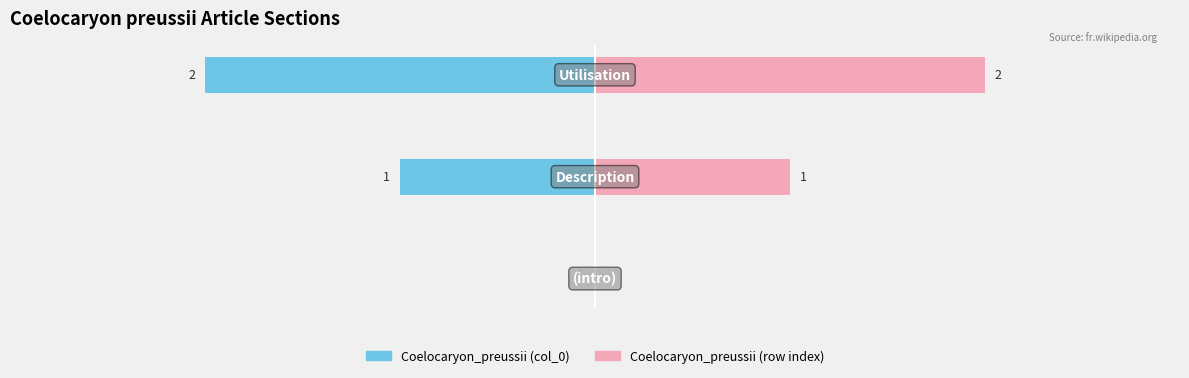

True or false: Coelocaryon_preussii (col_0) has a value of -3 at −1.

False